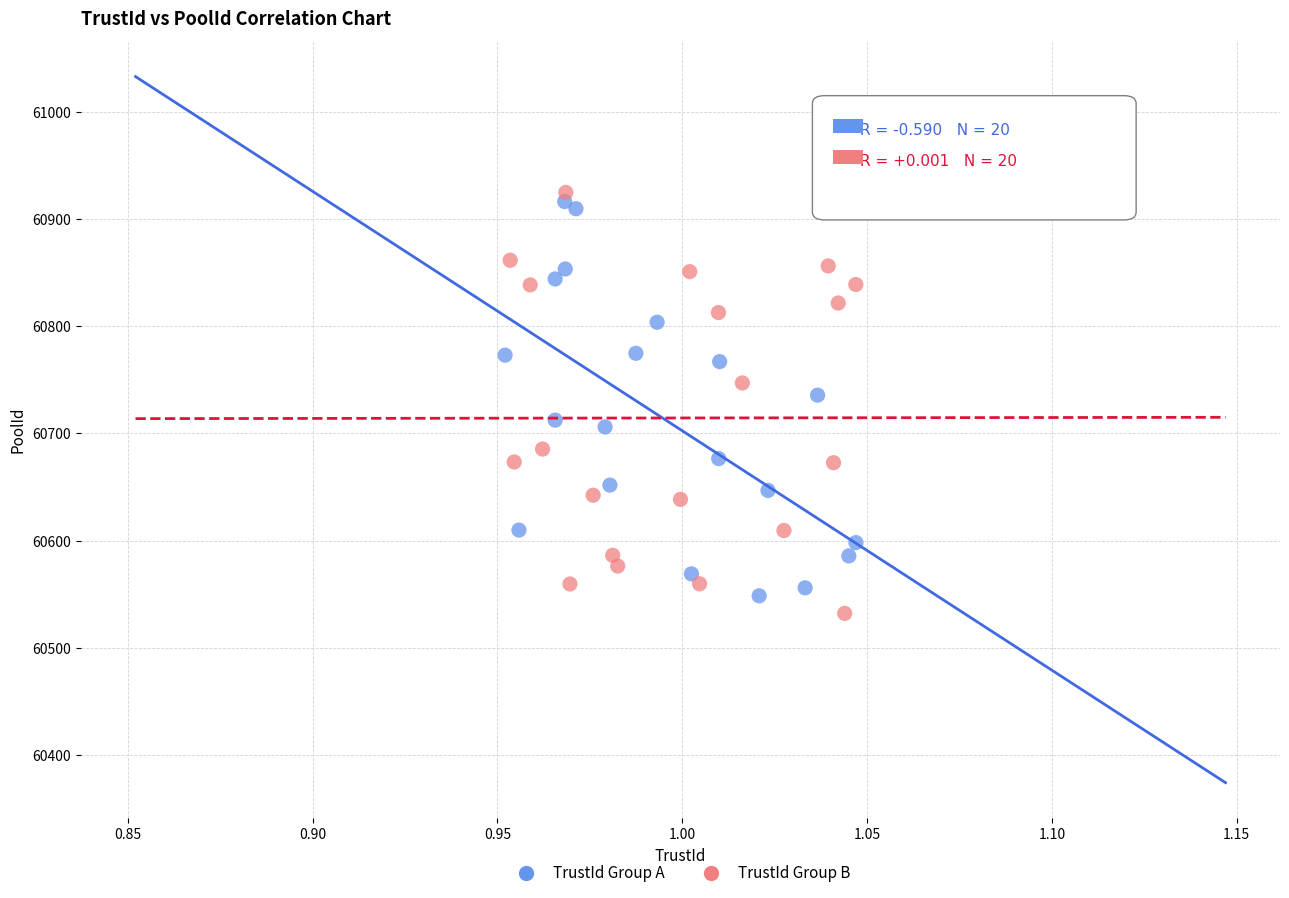

Which series contains the lowest Y value?

TrustId Group B